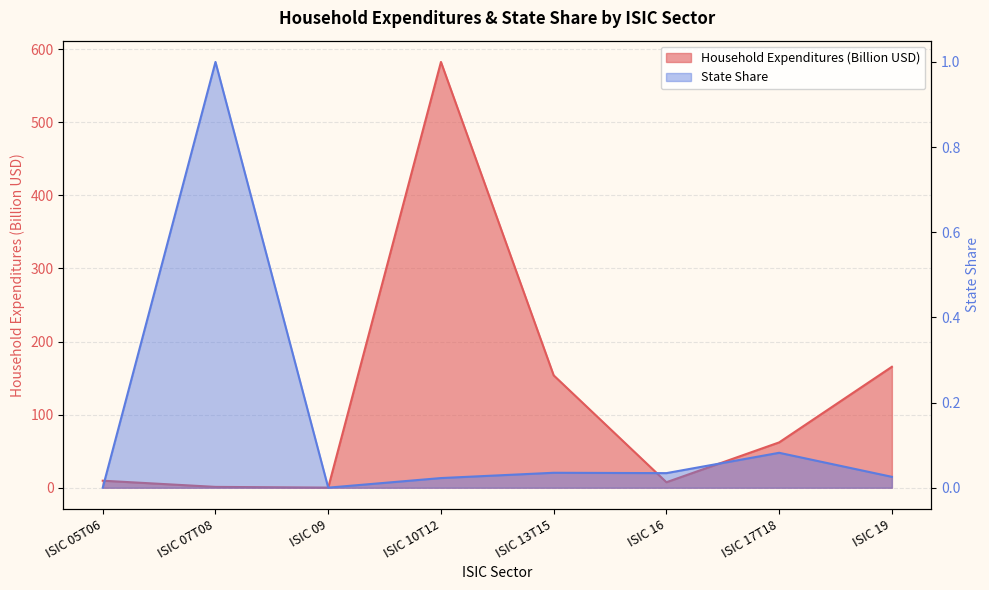

Reading left to right, extract all data points from this chart.

Household Expenditures: 9.6	1.2	0.2	582.6	153.8	7.5	62.1	165.5
State Share: 0.0	1.0	0.0	0.0	0.0	0.0	0.1	0.0